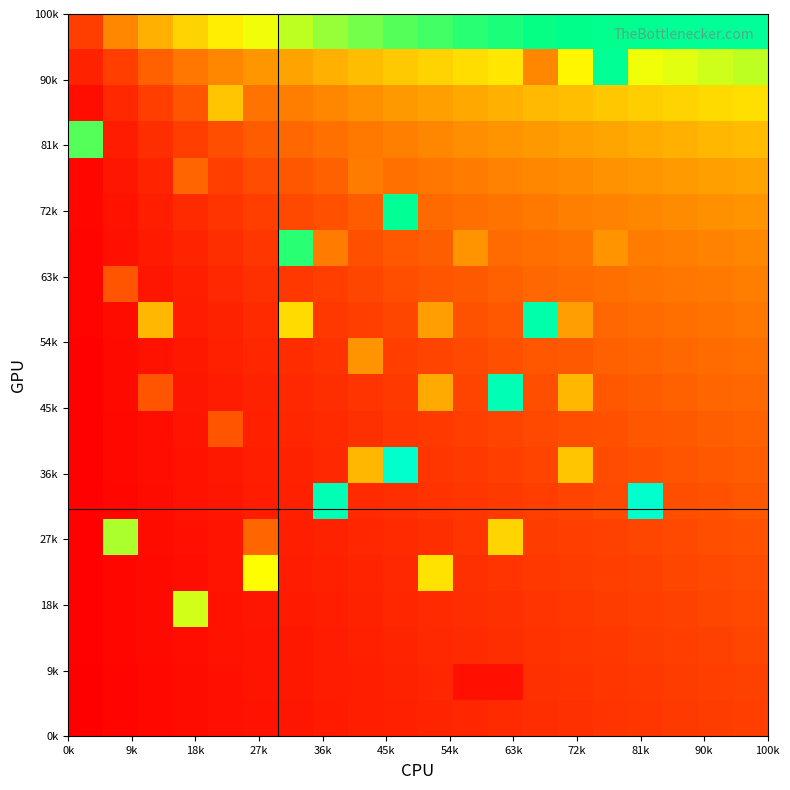

How many data points does each series have?

20